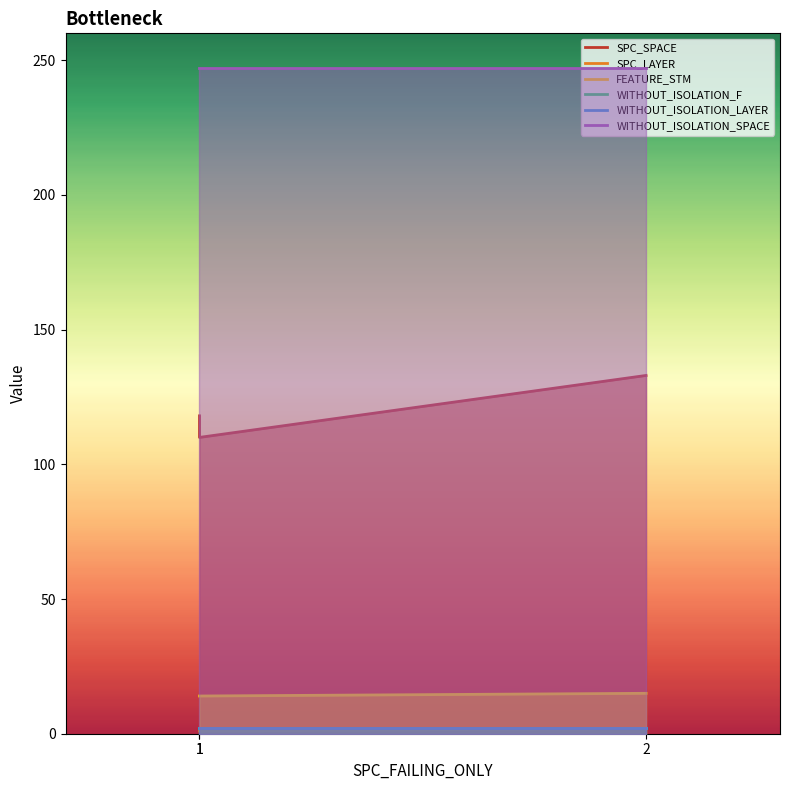

Which has a higher value, 1 or 2?

2